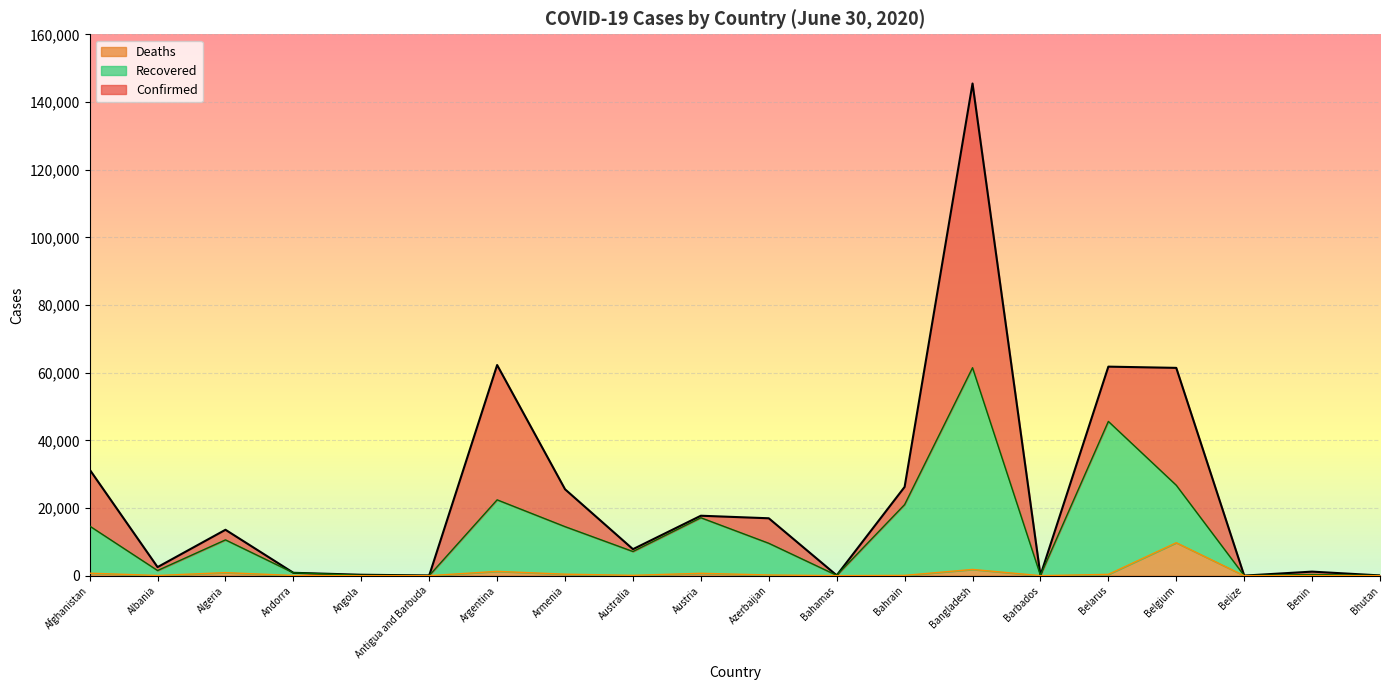

How many lines are shown in the chart?

3